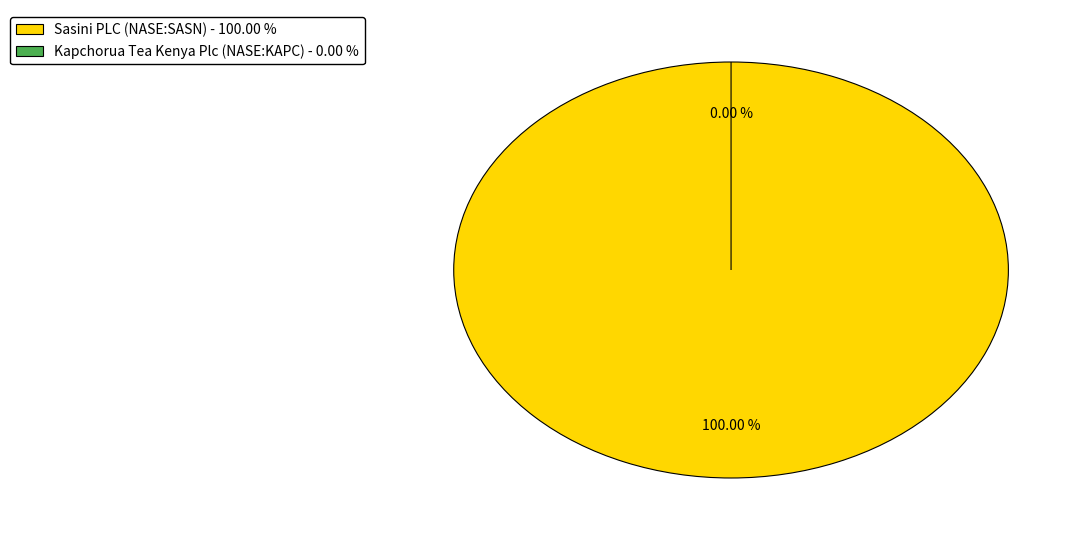

What percentage is the Sasini PLC (NASE:SASN) slice, to the nearest percent?

100%